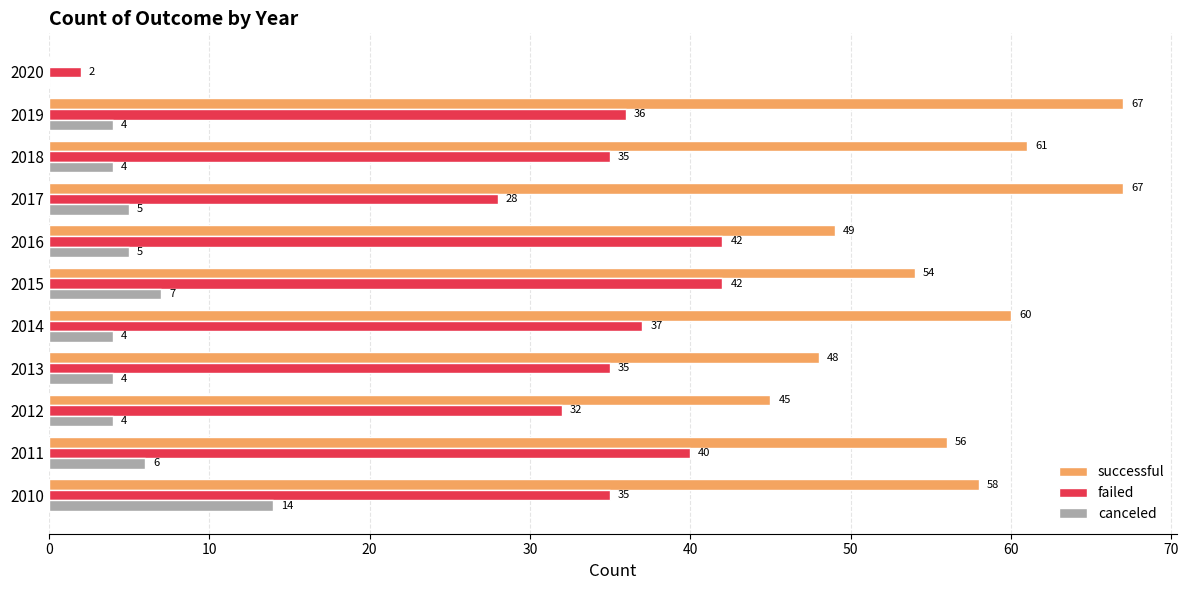

Which series has the largest total across all categories?

successful